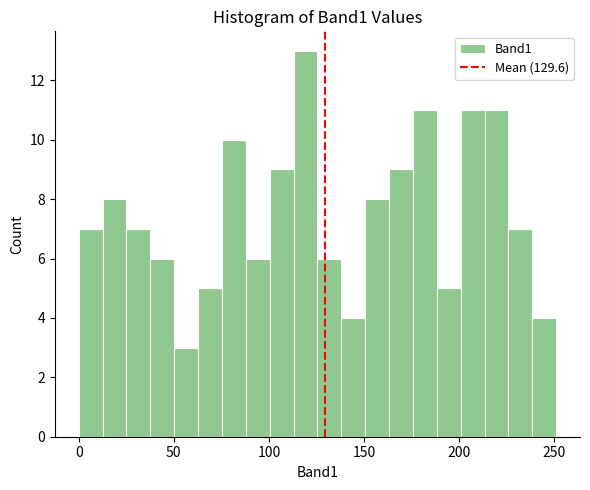

Around what value on the x-axis is the tallest bar? Give the approximate position of its centre, as read against the axis.

120